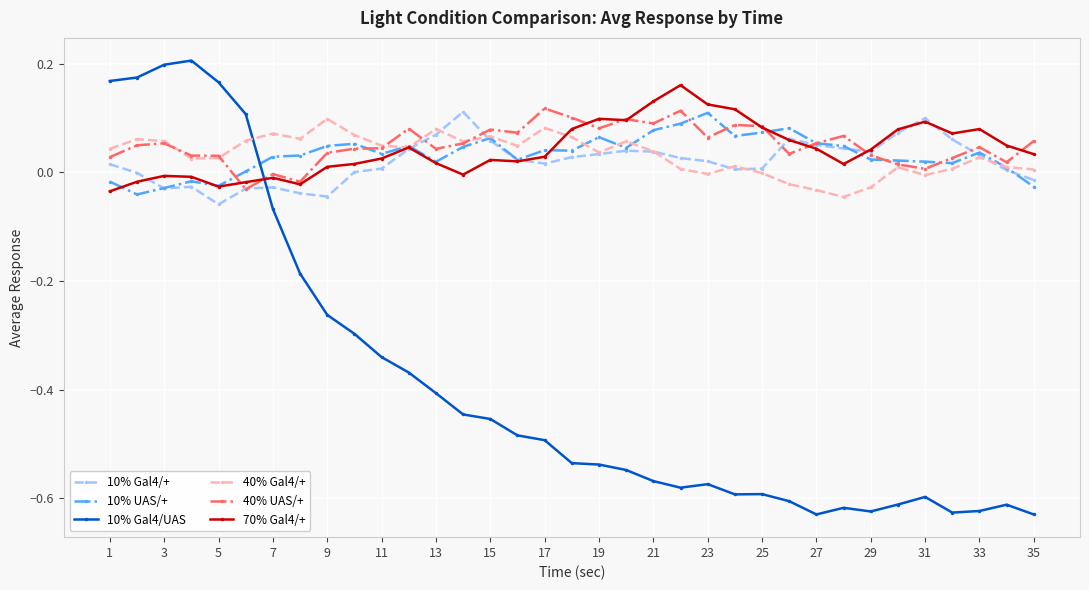

In 10% UAS/+, how many points are lower than both neighbors (excluding endpoints)?

9